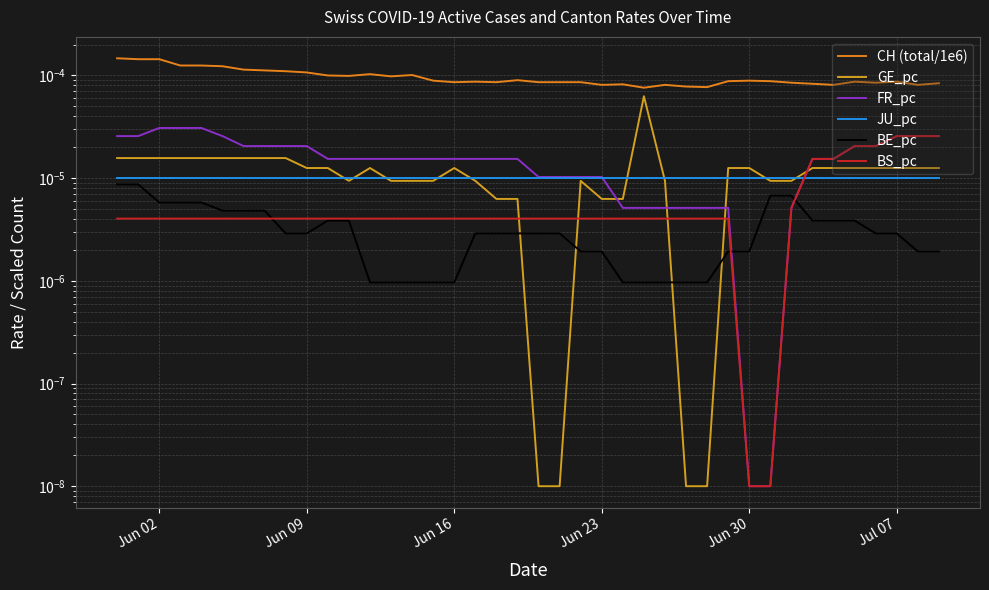

How many data points does each series have?

40